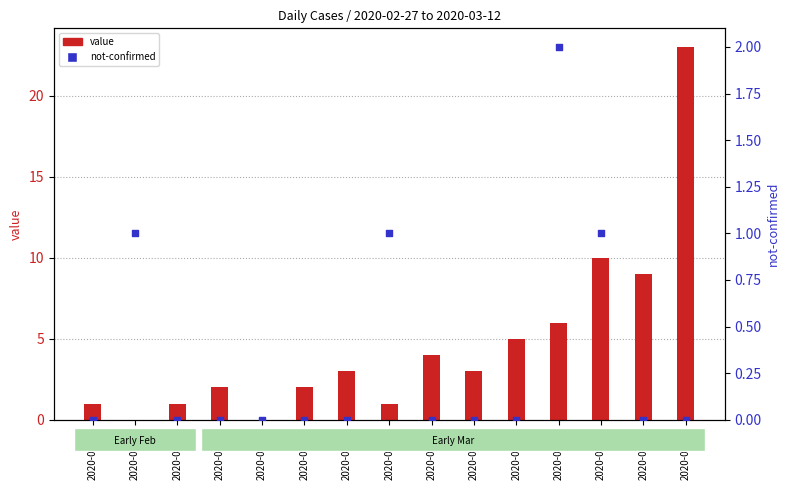

At how many categories does at least one series exceed 4?

5